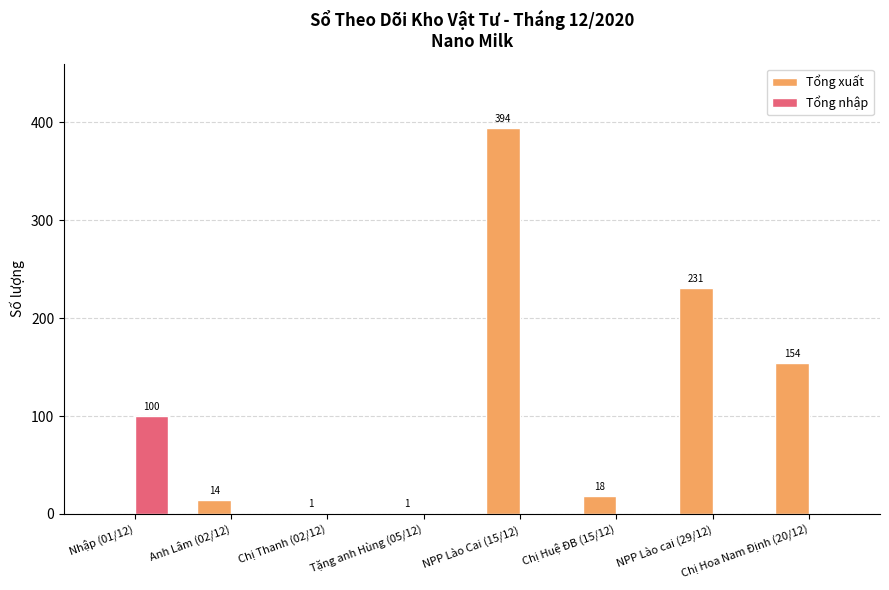

Which label corresponds to the largest value in the chart?

NPP Lào Cai (15/12)